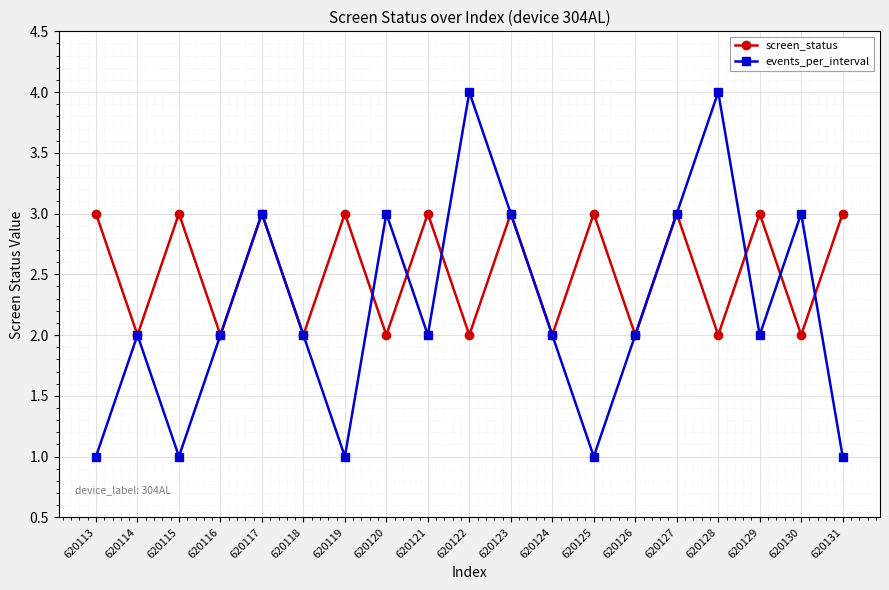

True or false: events_per_interval and screen_status intersect in this chart.

True